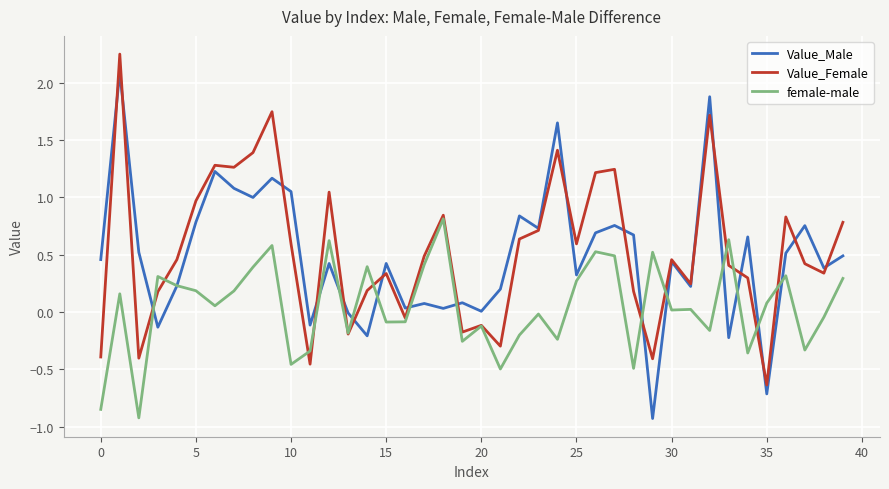

Rank the series by their maximum value, from highest to lowest.

Value_Female, Value_Male, female-male